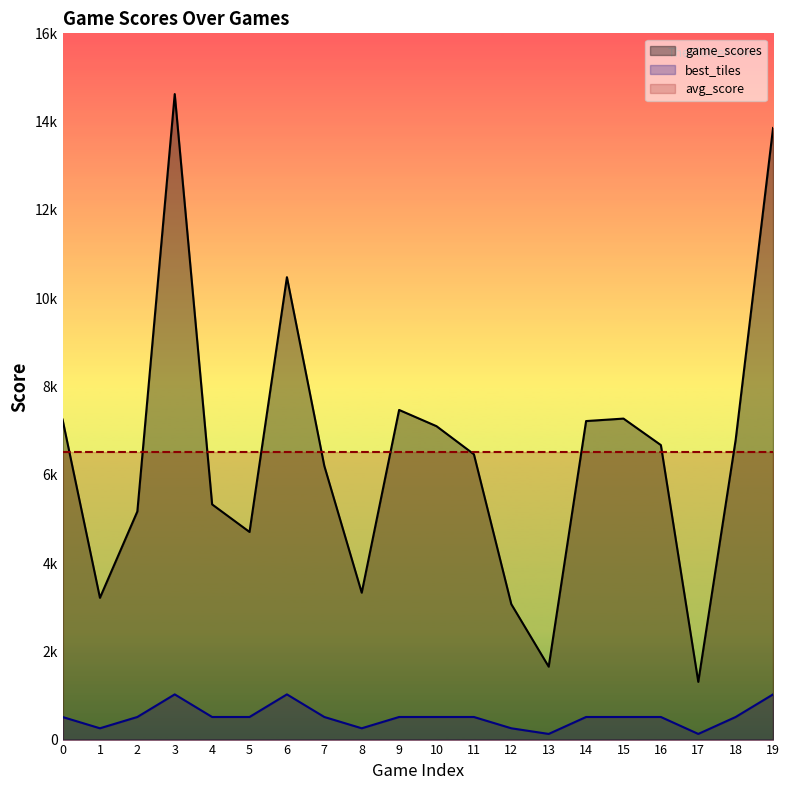

What is the minimum value for best_tiles?

128